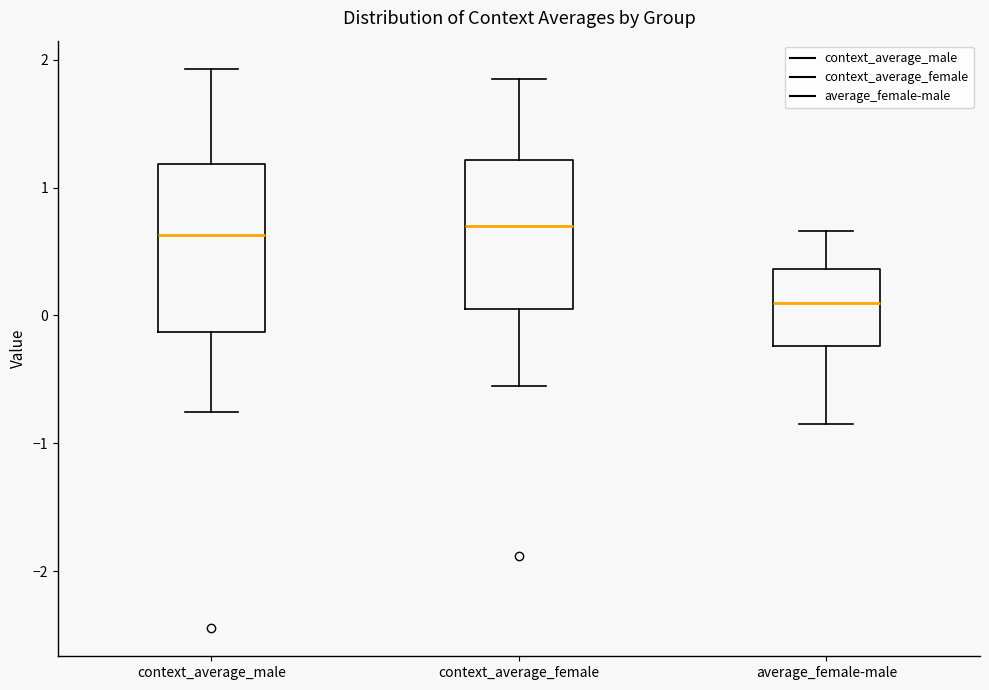

Which box is the tallest, from its lower edge to its upper edge?

context_average_male